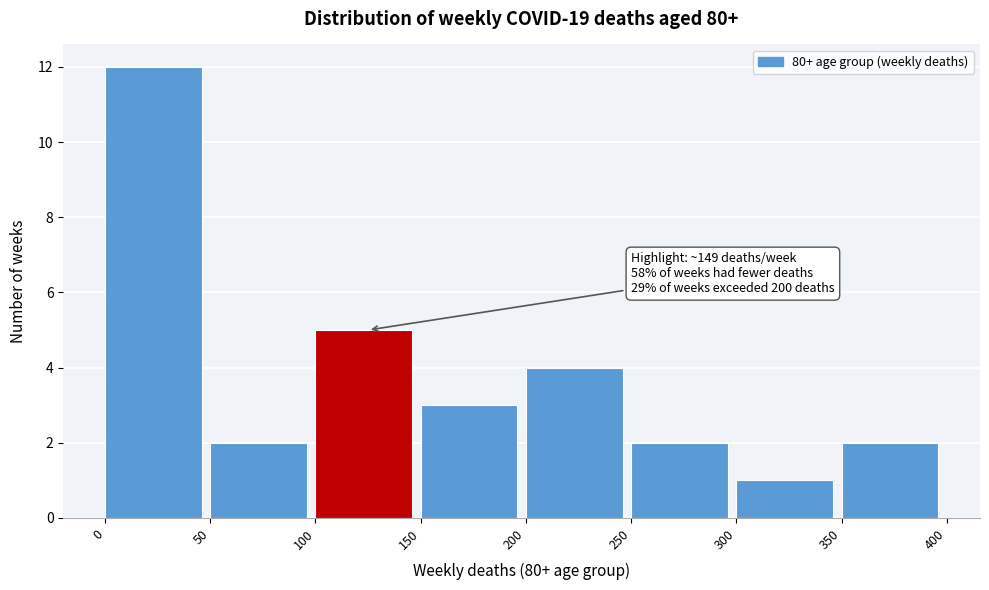

Over which range of the x-axis is the bar tallest?

0 to 50